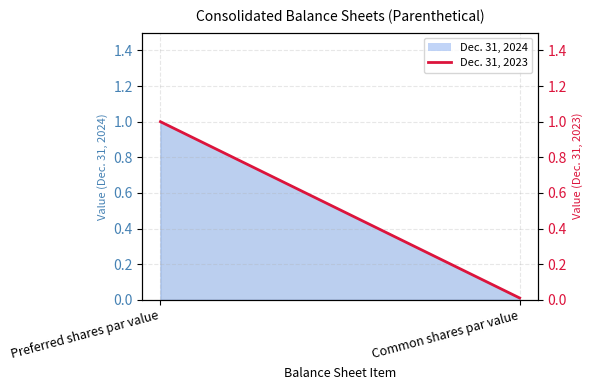

Reading left to right, list all the values displayed in this chart.

Preferred shares par value=1.0	Common shares par value=0.0